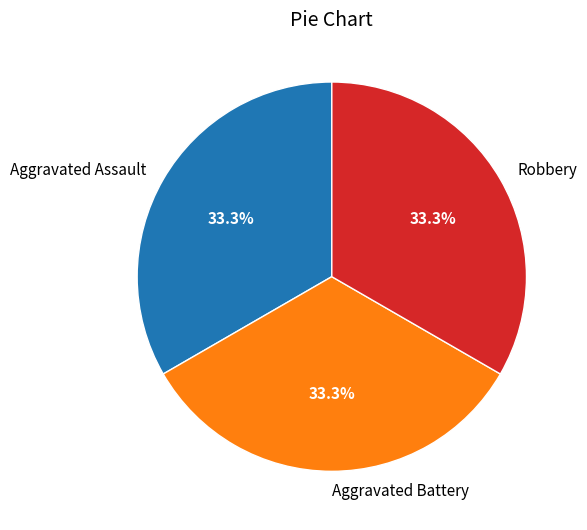

Combined, do Aggravated Battery and Robbery account for over 50%?

Yes